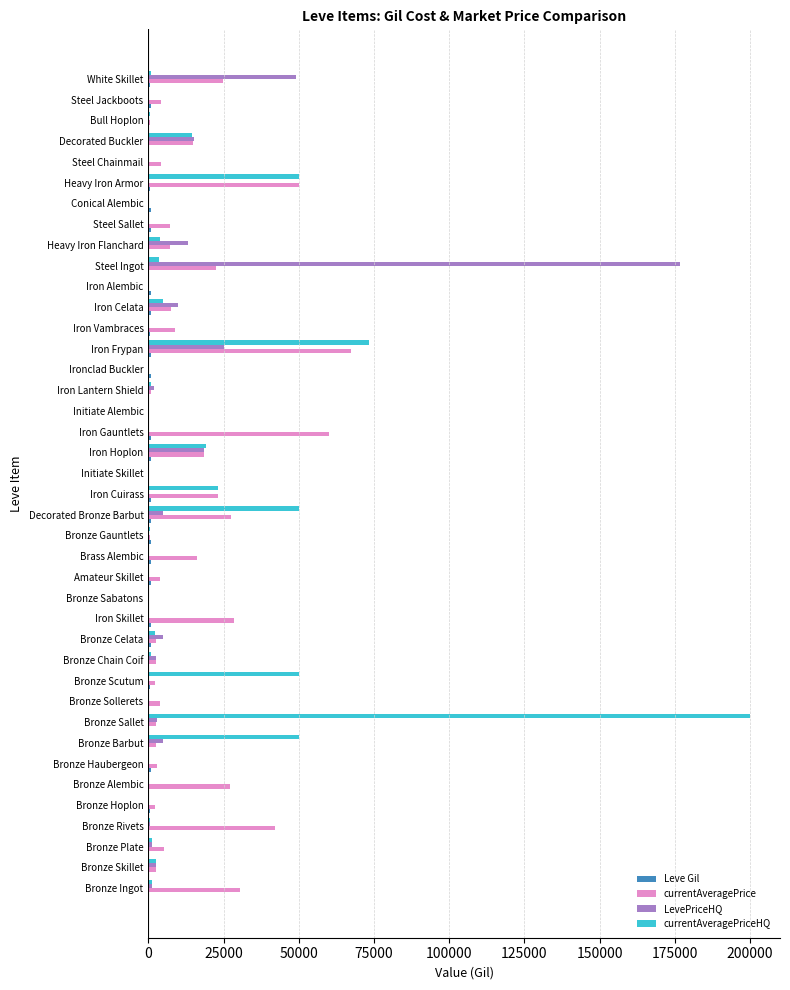

Which series changed the most between Bronze Scutum and Ironclad Buckler?

currentAveragePriceHQ